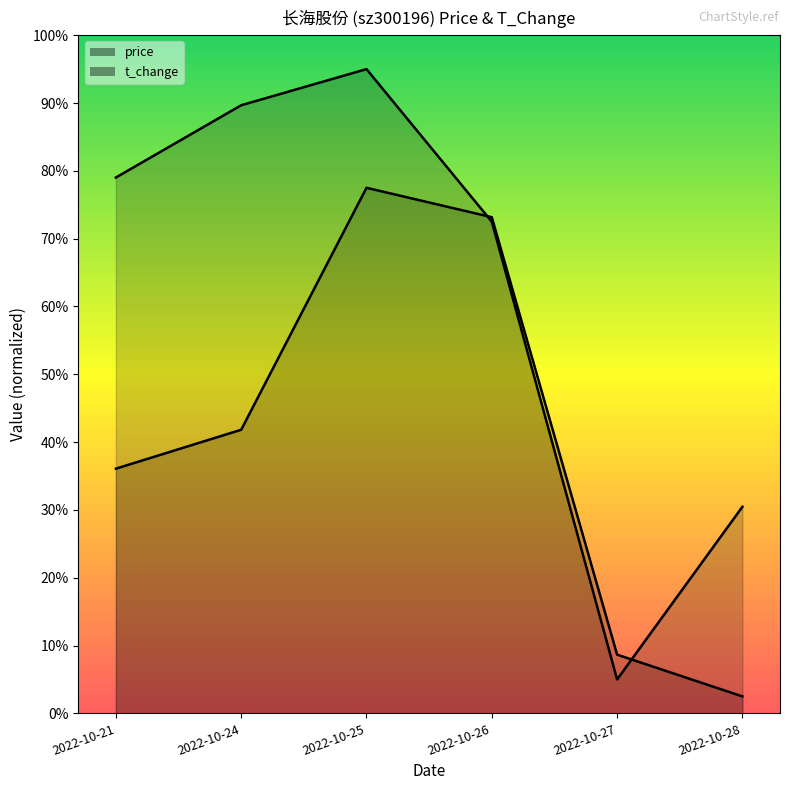

What is the average value of the t_change series?

8.0